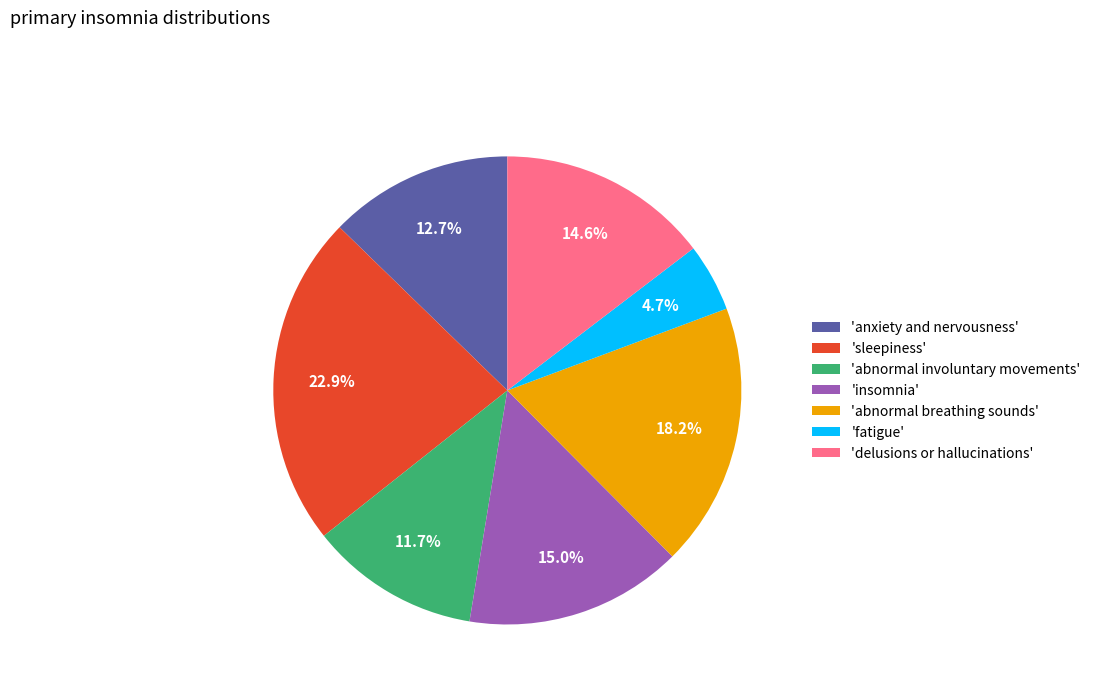

Which slice is the smallest?

'fatigue'